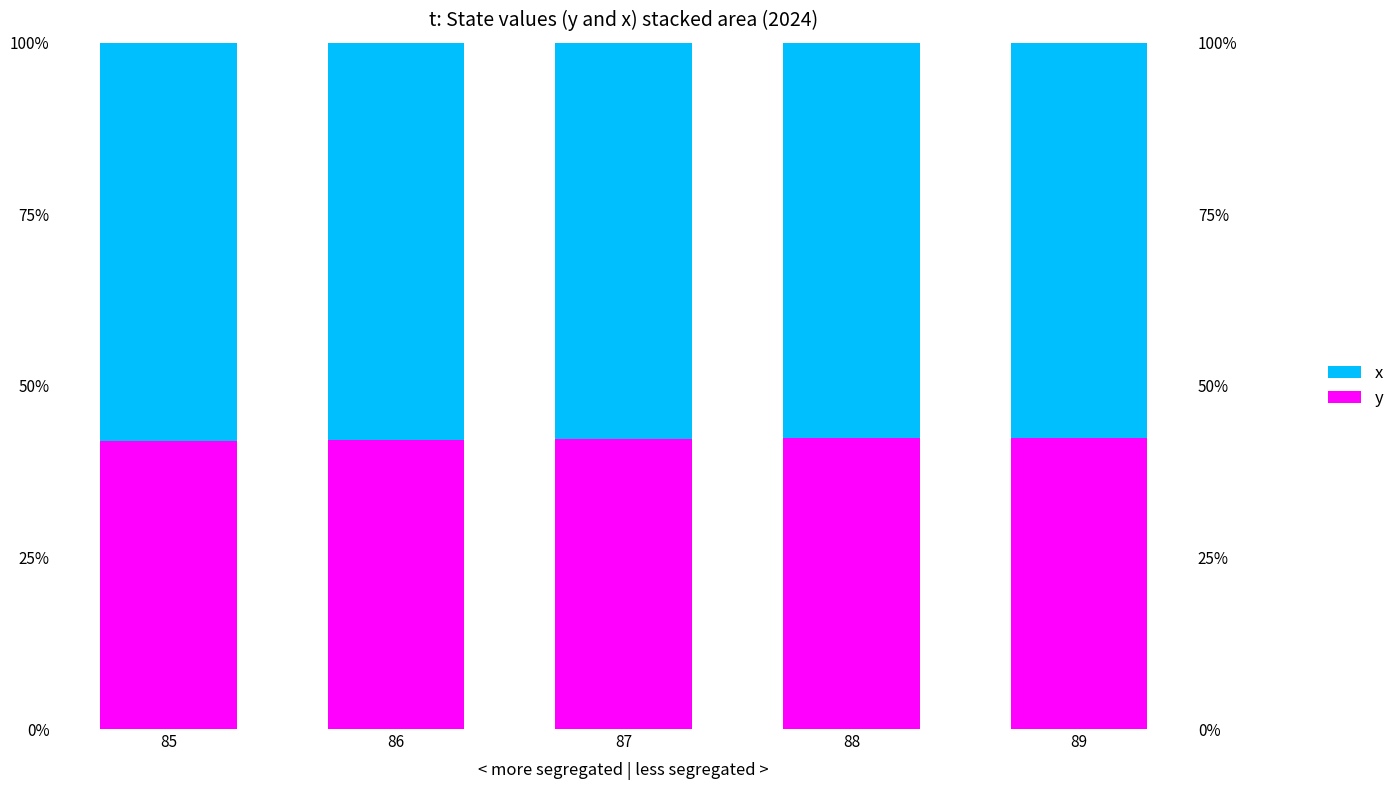

What are all the series names shown in the legend?

y, x